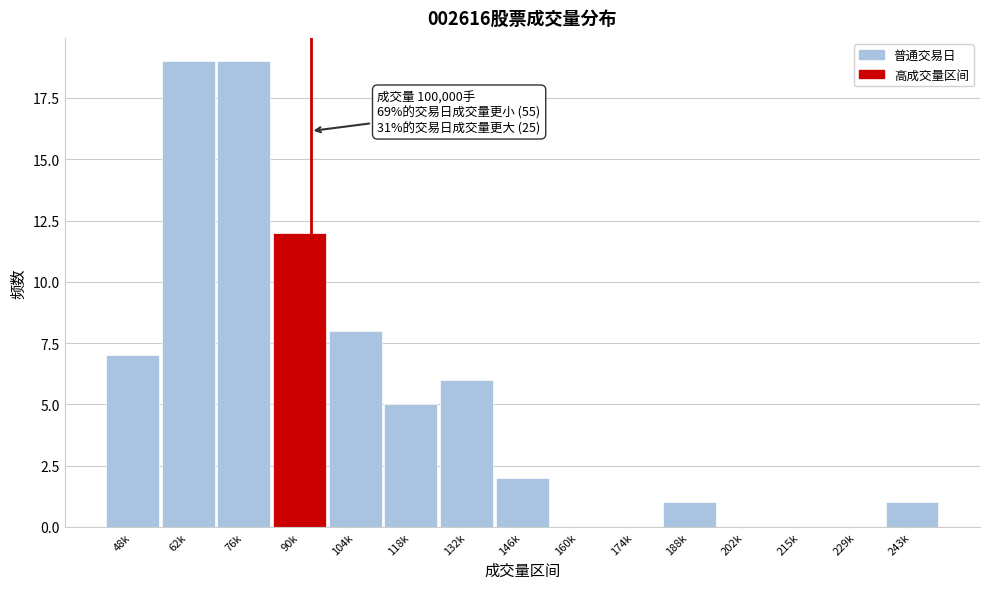

Reading left to right, transcribe all the data shown in this chart.

48k=7	62k=19	76k=19	90k=12	104k=8	118k=5	132k=6	146k=2	160k=0	174k=0	188k=1	202k=0	215k=0	229k=0	243k=1